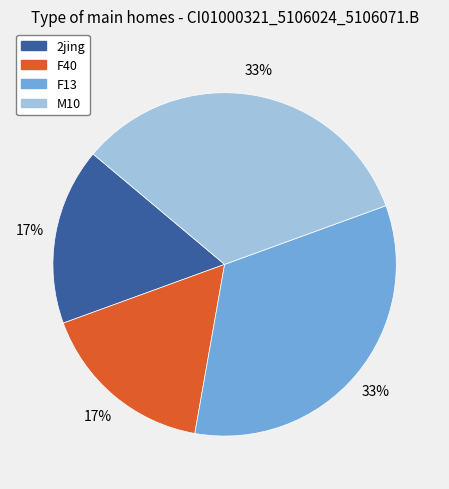

Is it true that 2jing is 17% of the pie?

True